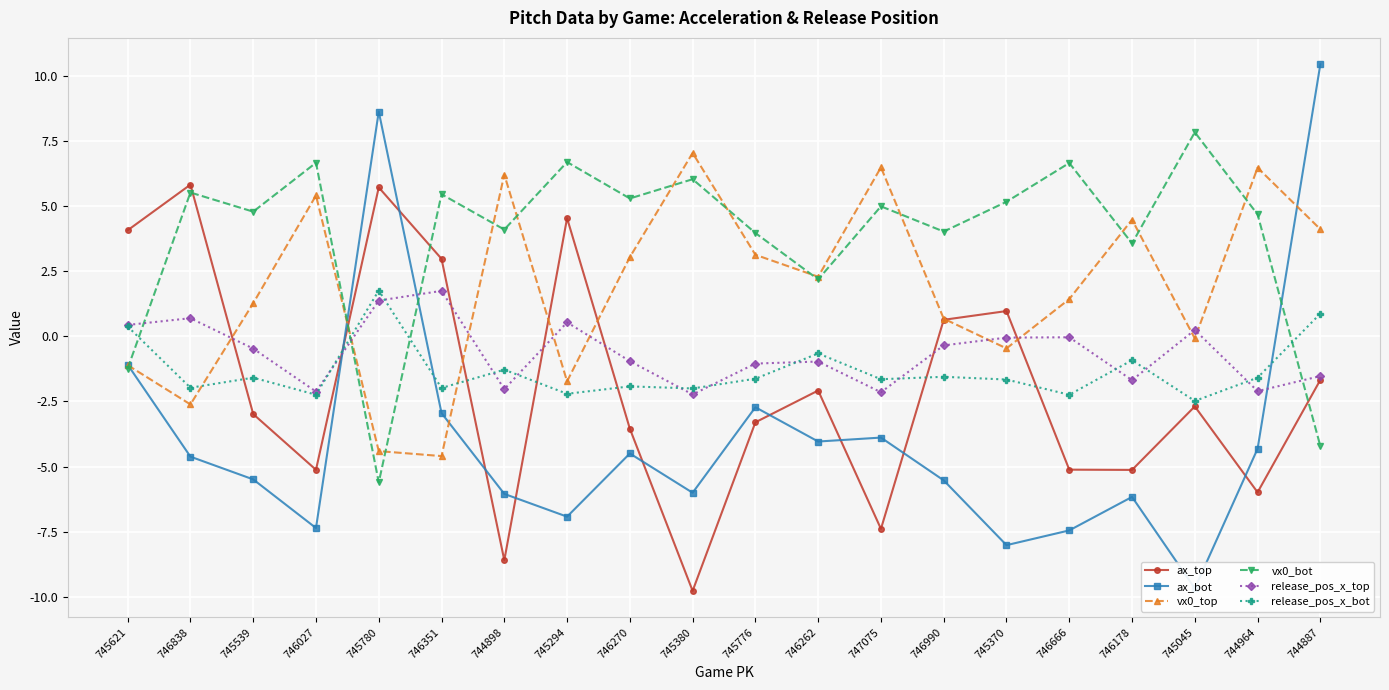

Which category has the highest value in the vx0_top series?

745380